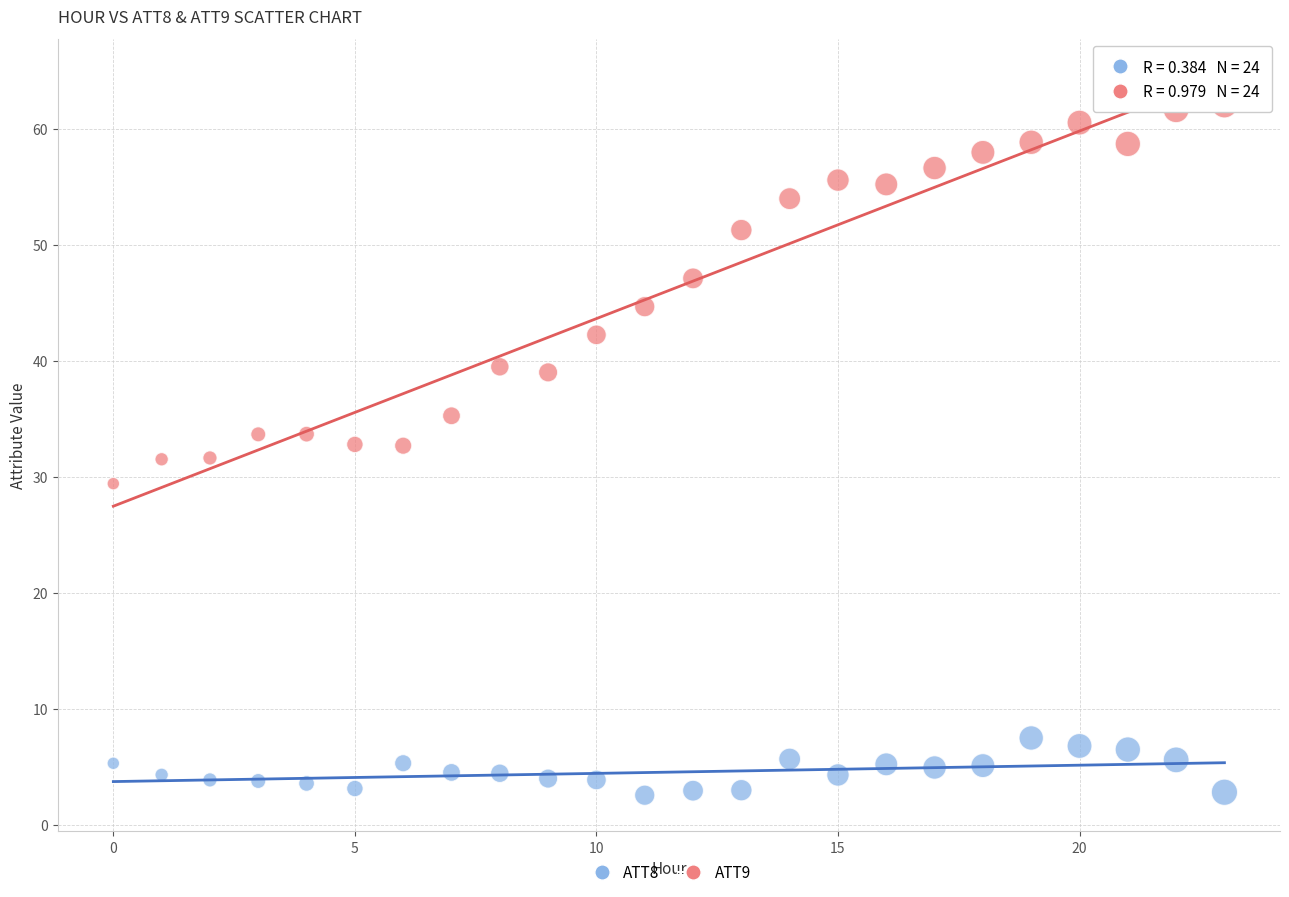

Which series contains the highest Y value?

ATT9